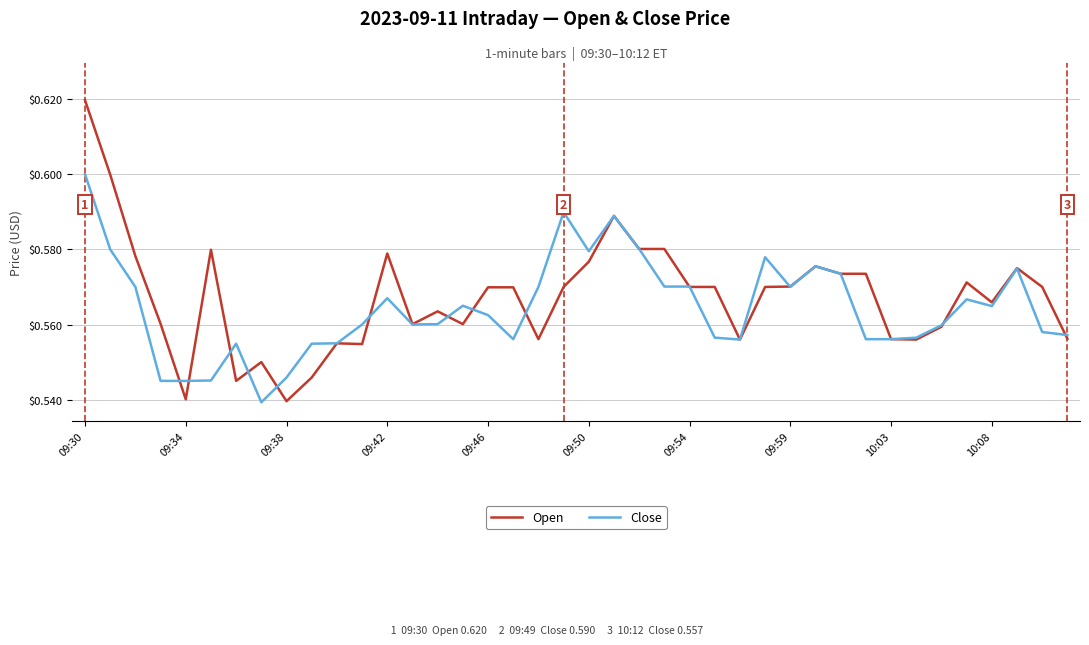

Rank the series by their maximum value, from lowest to highest.

Close, Open